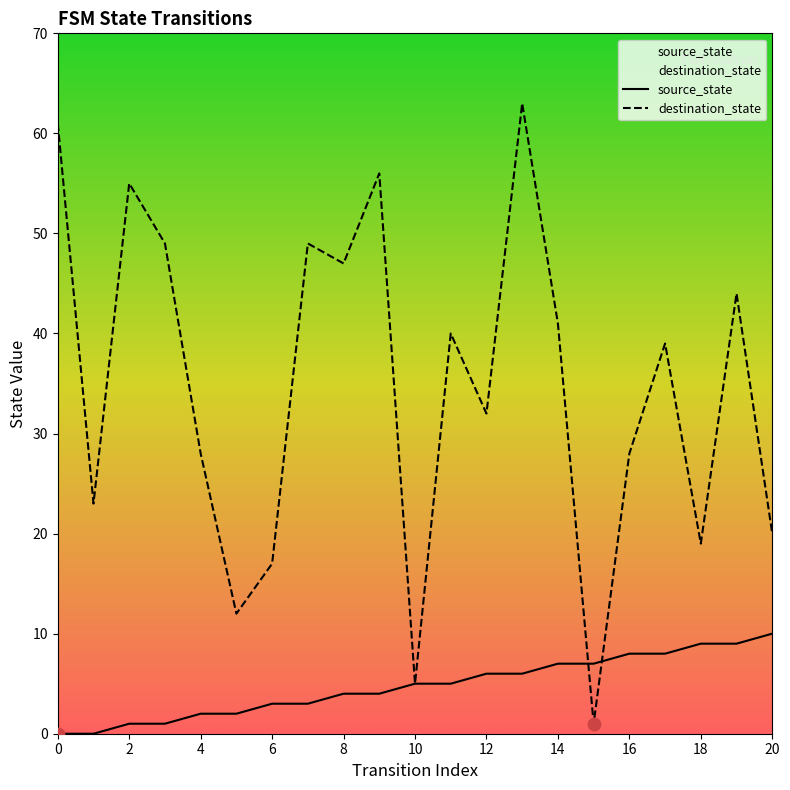

At which category is the sum across all series the highest?

13